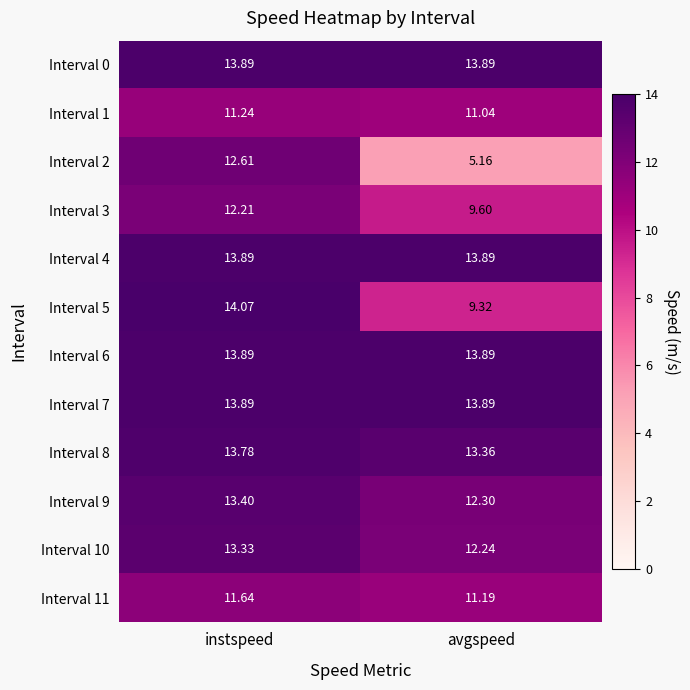

At which category does the chart reach its peak across all series?

instspeed